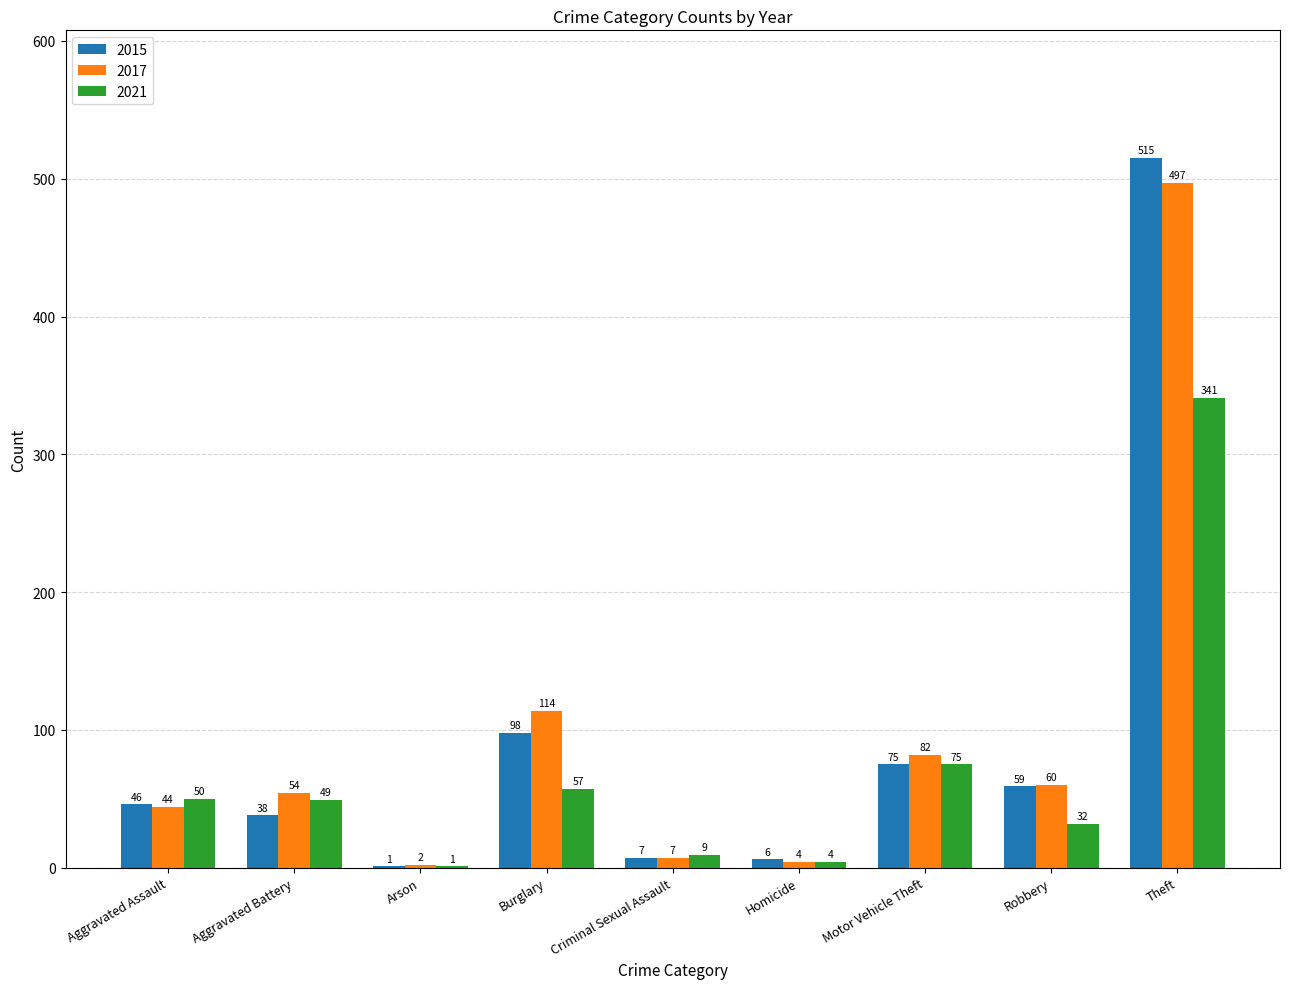

Is the value of 2017 at Robbery greater than the value of 2021 at Homicide?

Yes